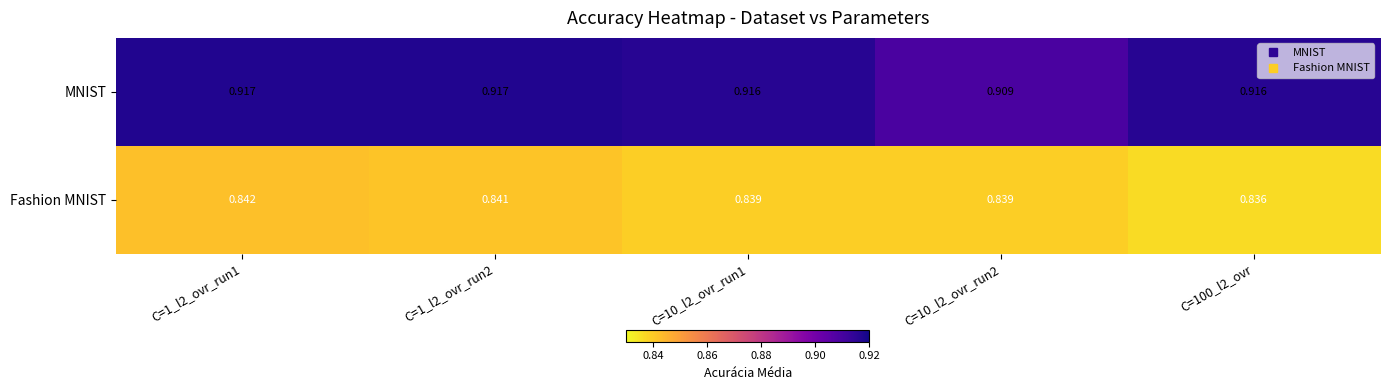

Rank the series by their maximum value, from highest to lowest.

MNIST, Fashion MNIST